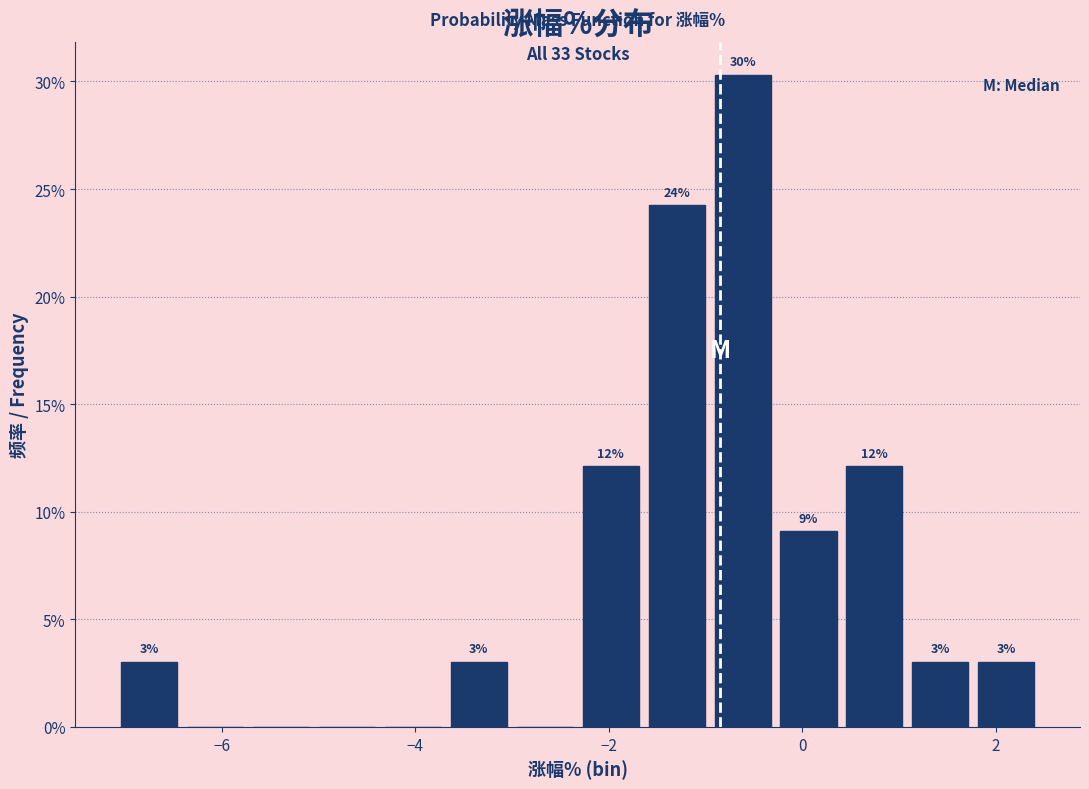

Read against the x-axis, roughly where is the centre of the tallest bar?

-0.6